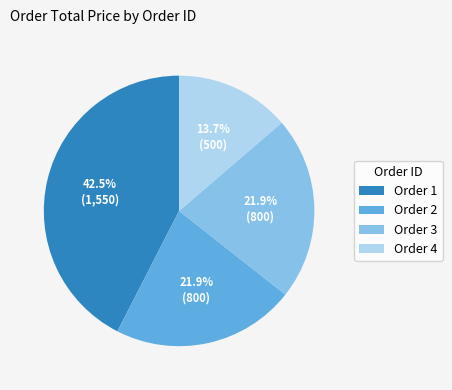

Count the number of slices in the pie.

4